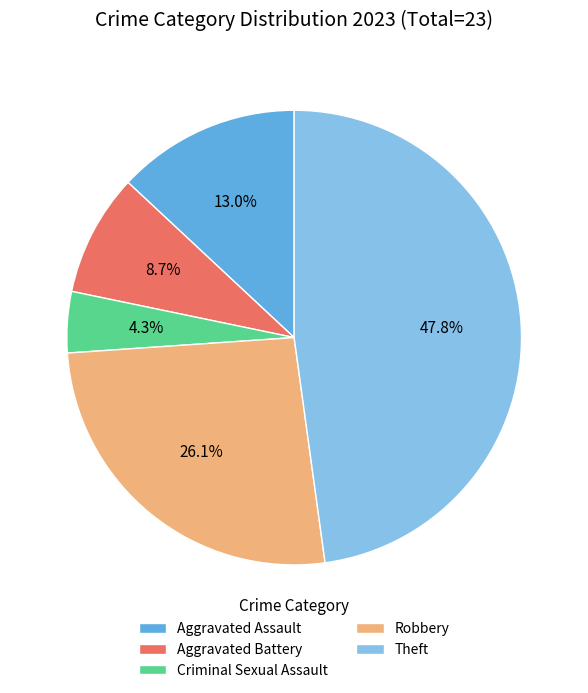

Which has a higher value, Robbery or Aggravated Battery?

Robbery